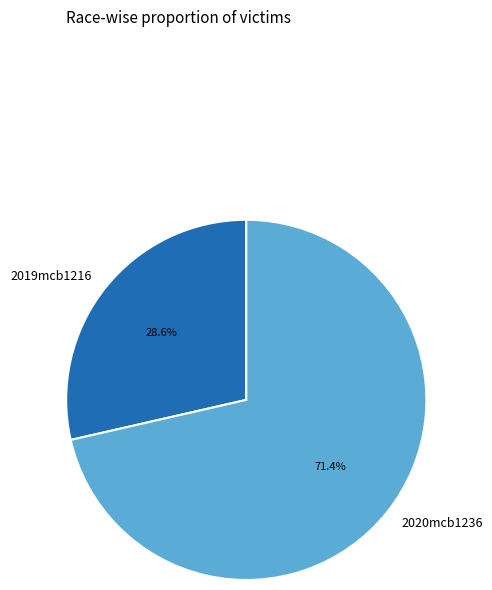

What percentage is the 2019mcb1216 slice, to the nearest percent?

29%